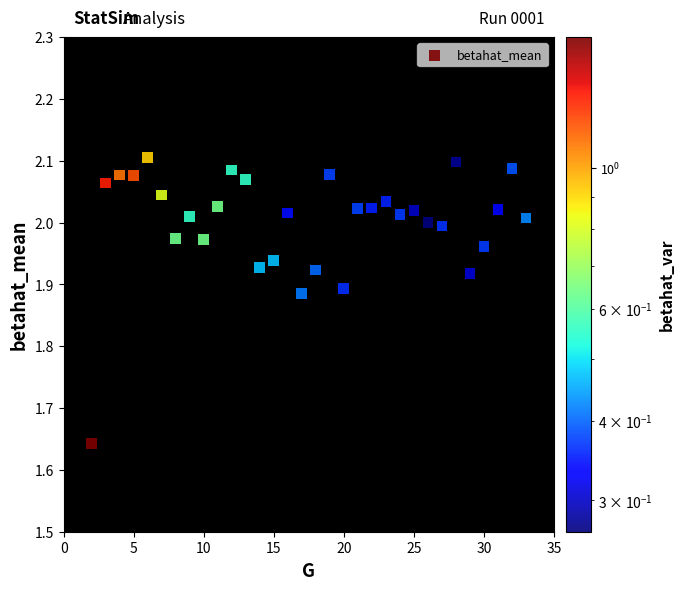

What is the range of Y values (max minus min)?

0.5